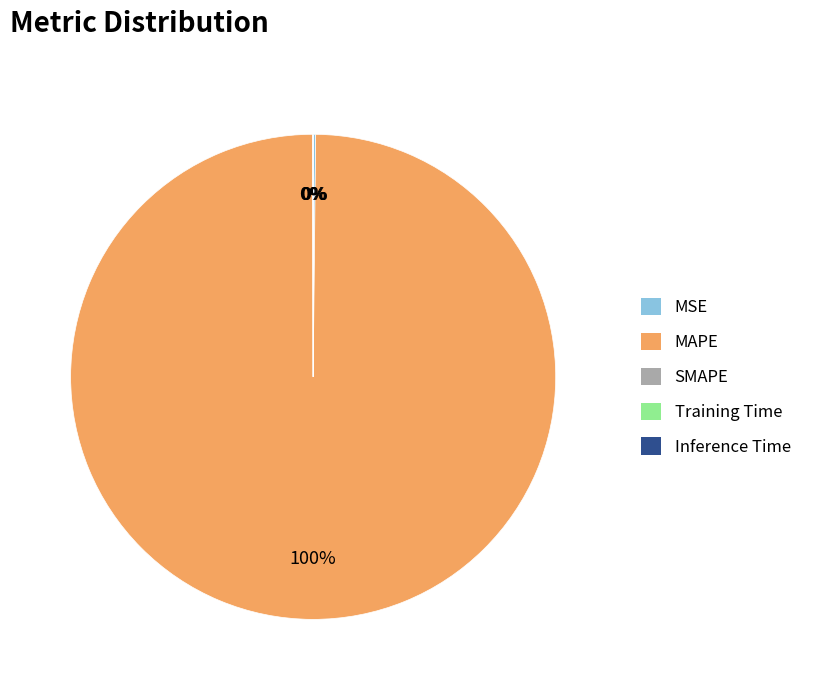

Which category accounts for the majority?

MAPE